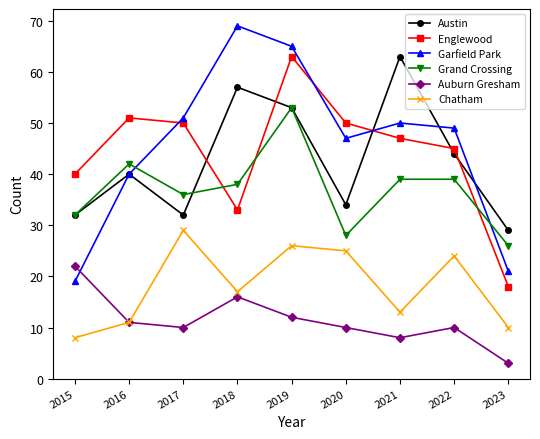

How many interior local valleys does the Garfield Park series have?

1